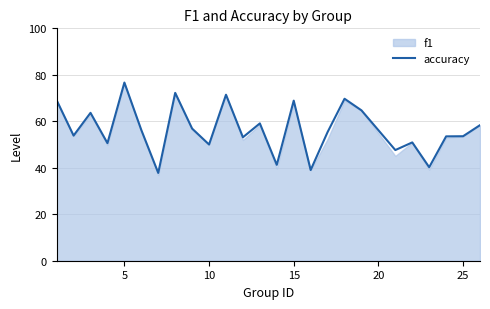

What is the sum of all values?

1413.6